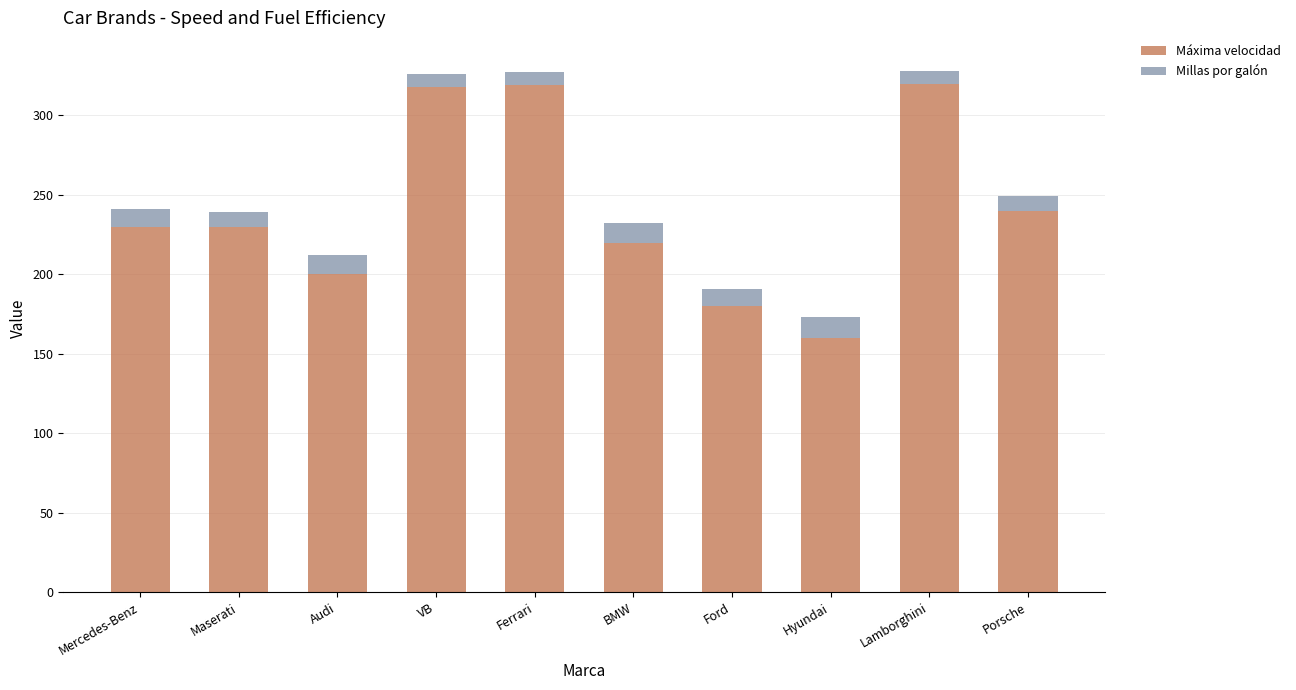

True or false: Máxima velocidad has a value of 187 at Lamborghini.

False